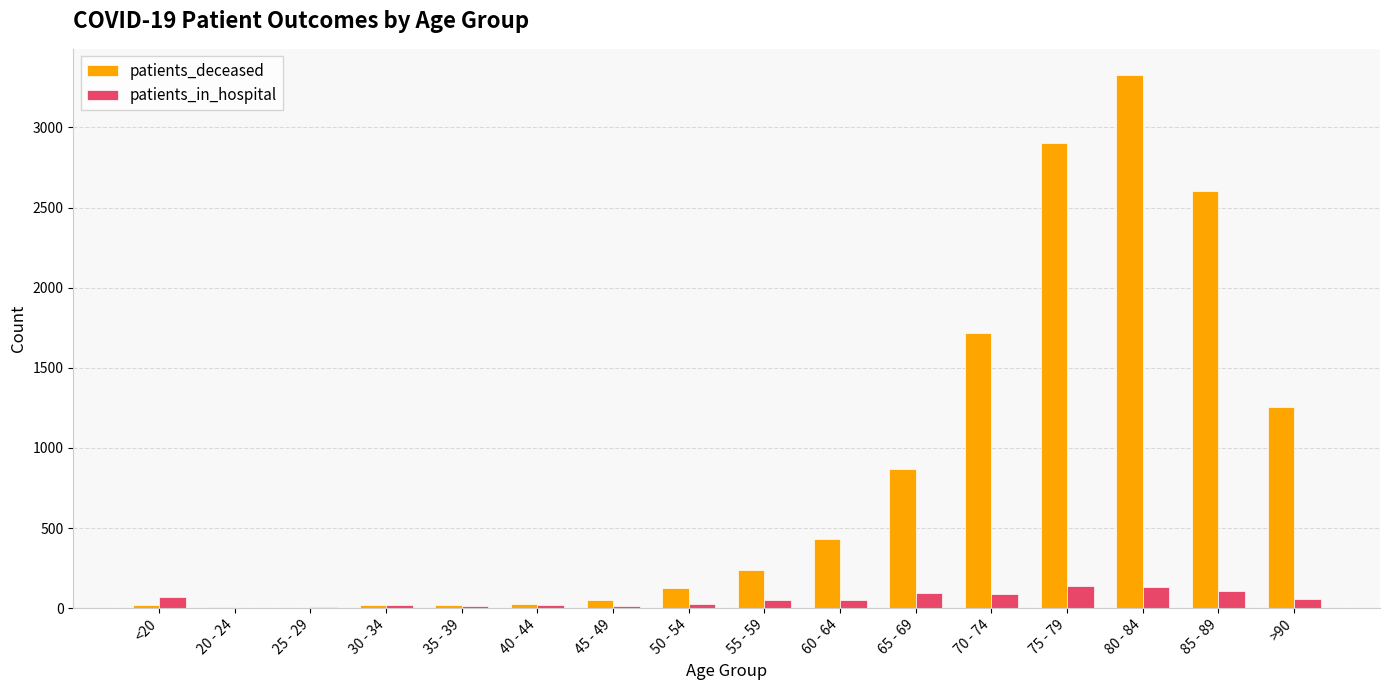

True or false: patients_deceased has a value of 1720 at 70 - 74.

True